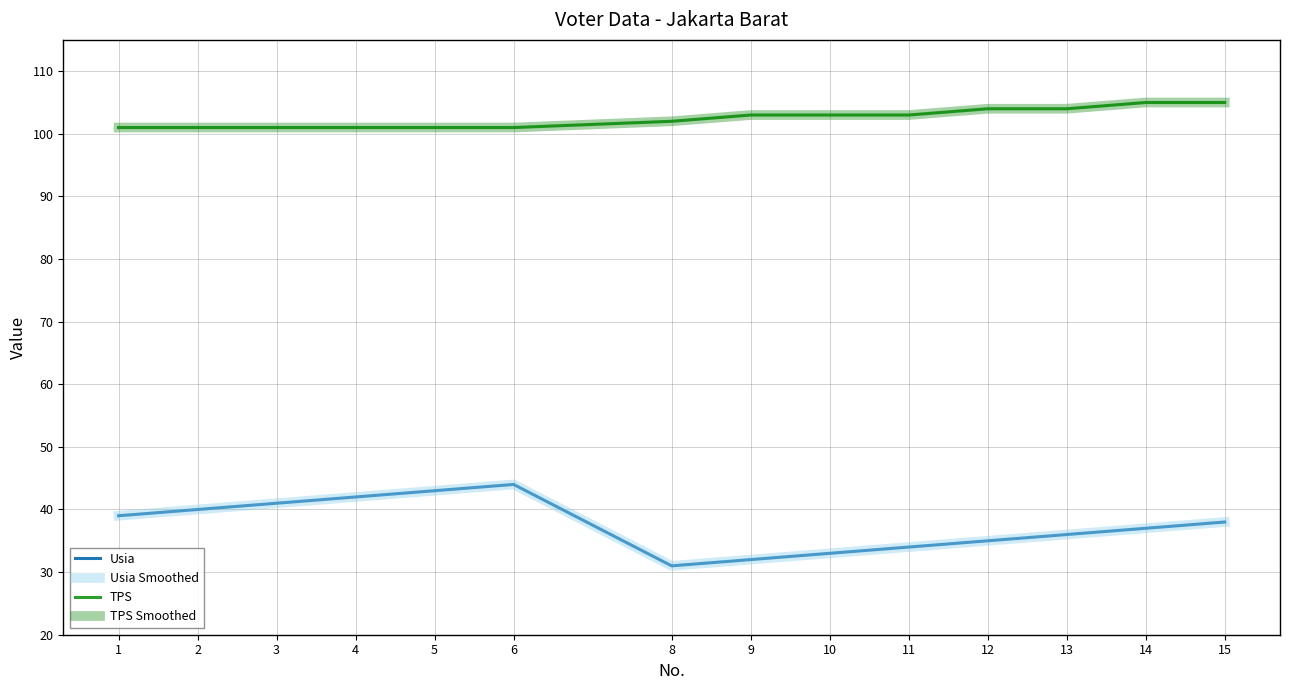

At how many categories does at least one series exceed 74?

14